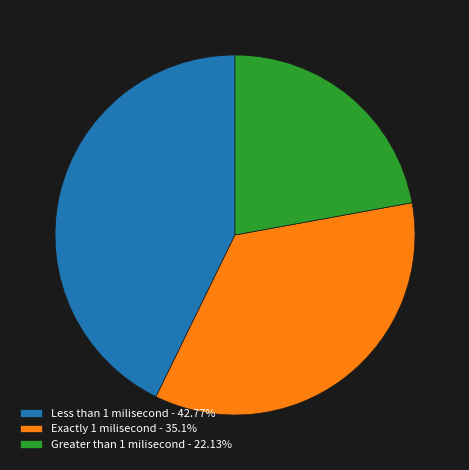

Is Greater than 1 milisecond the majority of the pie?

No